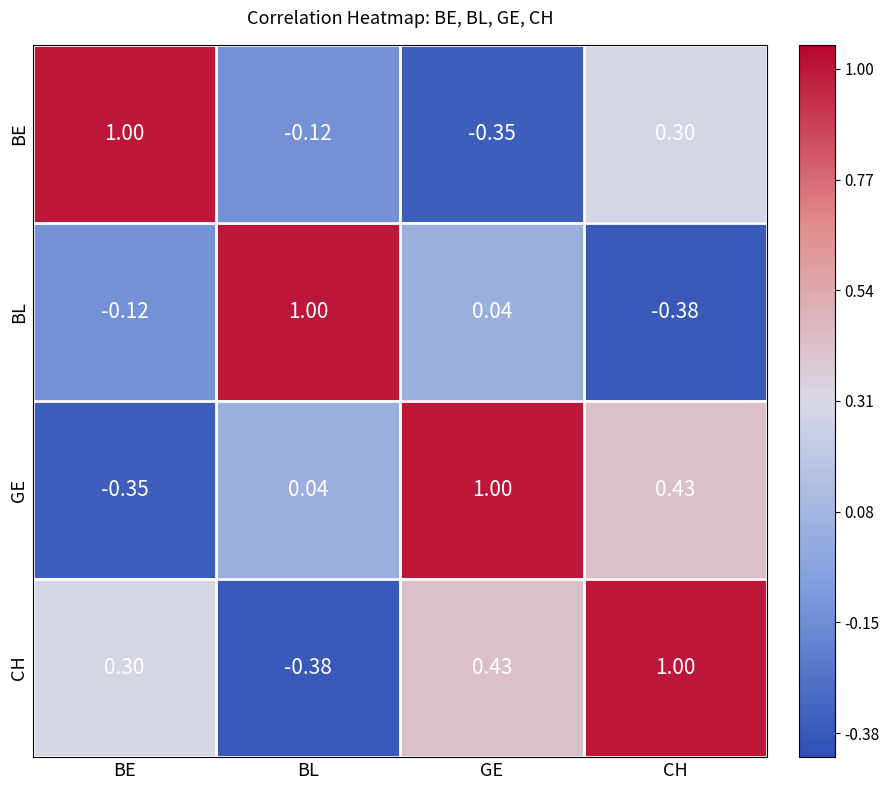

Which series has the largest total across all categories?

CH